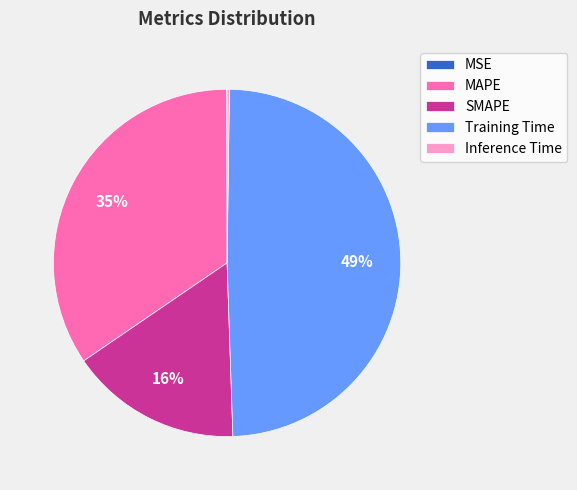

Is it true that Training Time is 41% of the pie?

False